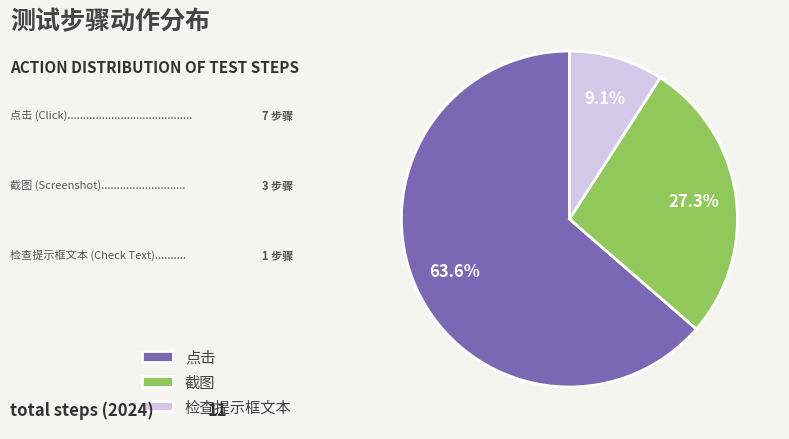

Does 点击 represent more than half of the total?

Yes